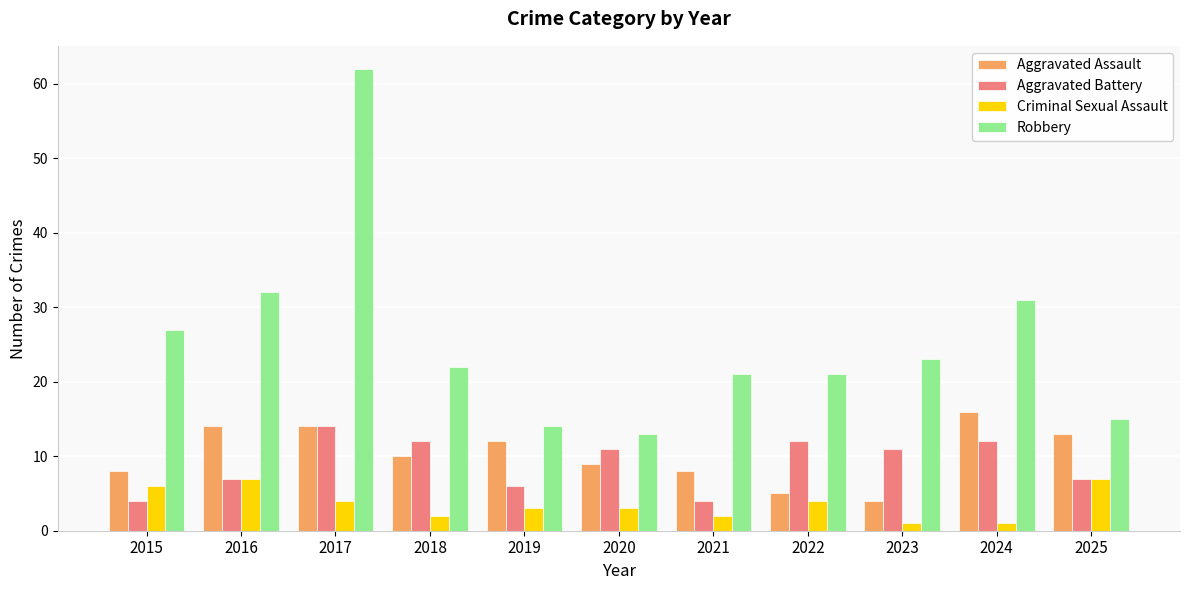

What is the minimum value shown in the chart?

1